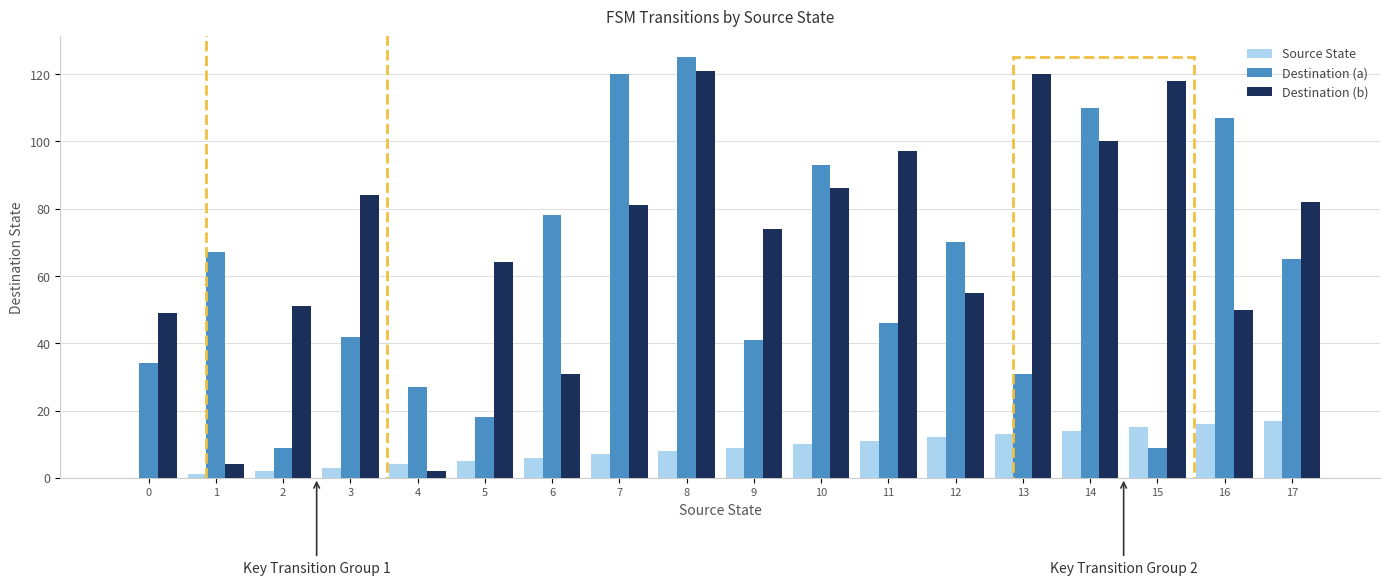

True or false: Destination (b) has a value of 149 at 3.

False